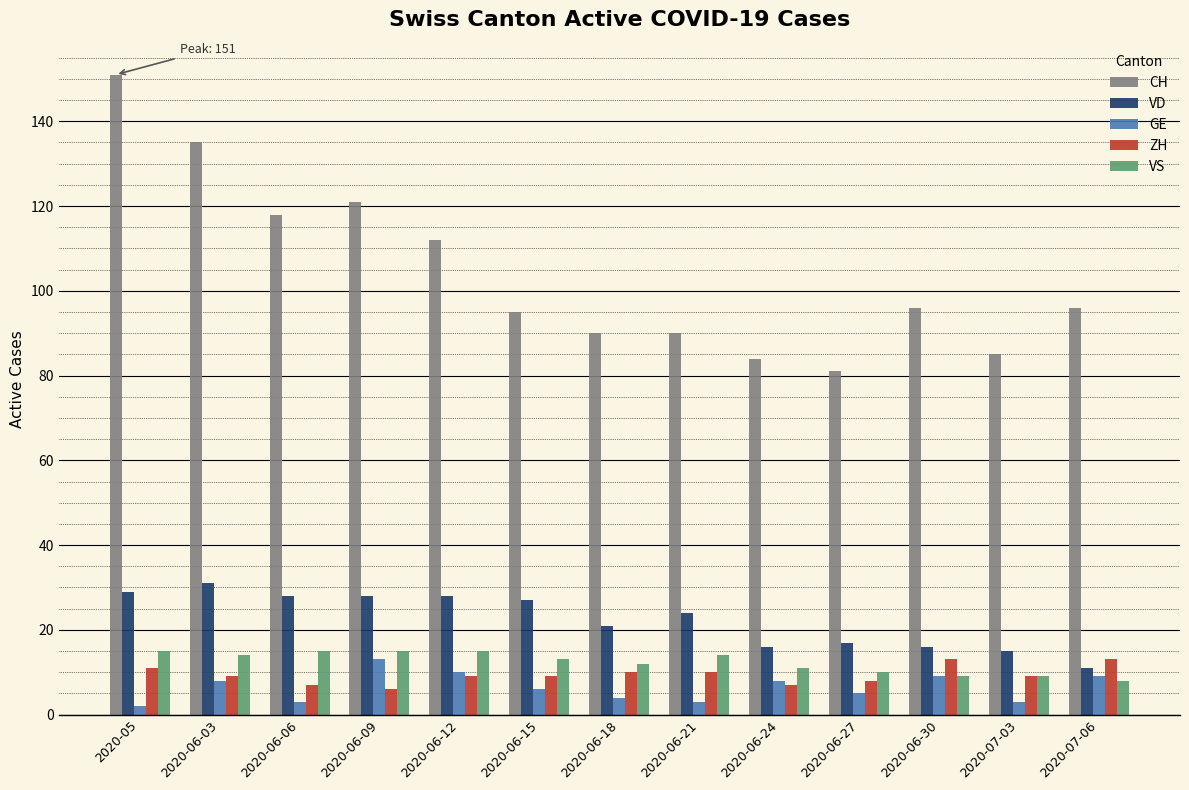

What is the highest value of the VD series?

31